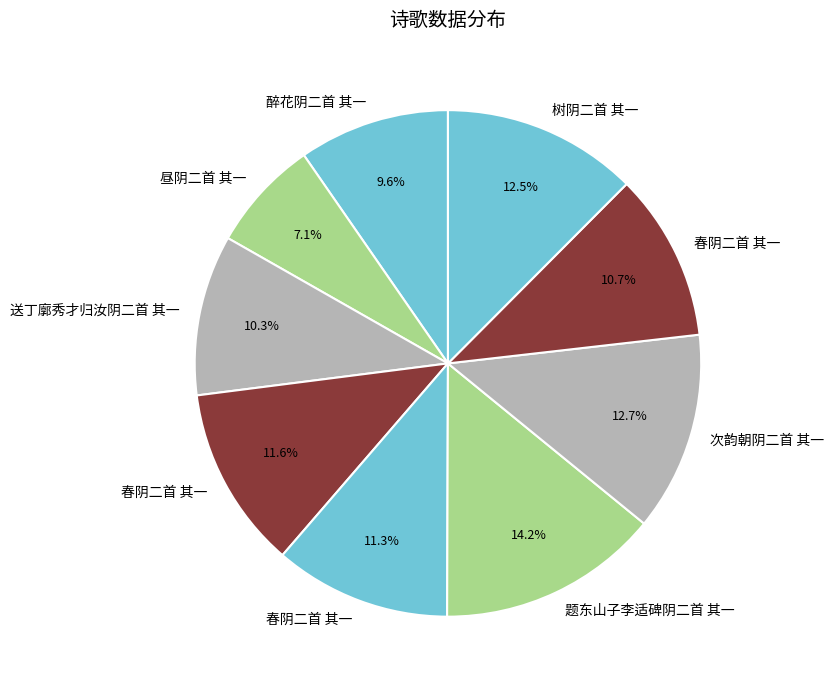

To the nearest percent, what is the difference between the largest and smallest slice percentages?

7%